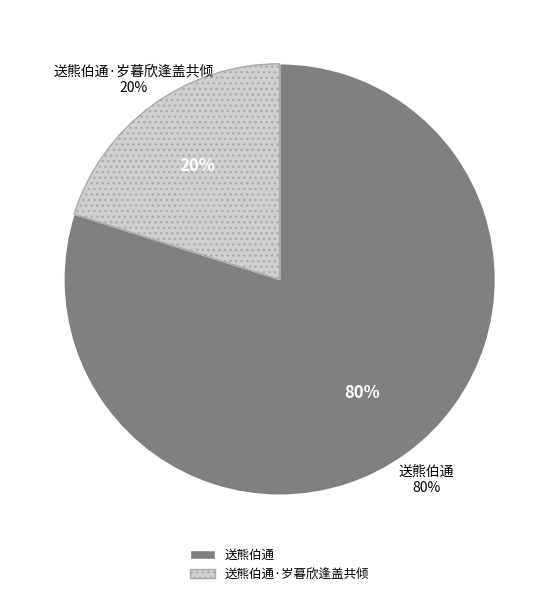

Which category has the biggest portion of the pie?

送熊伯通